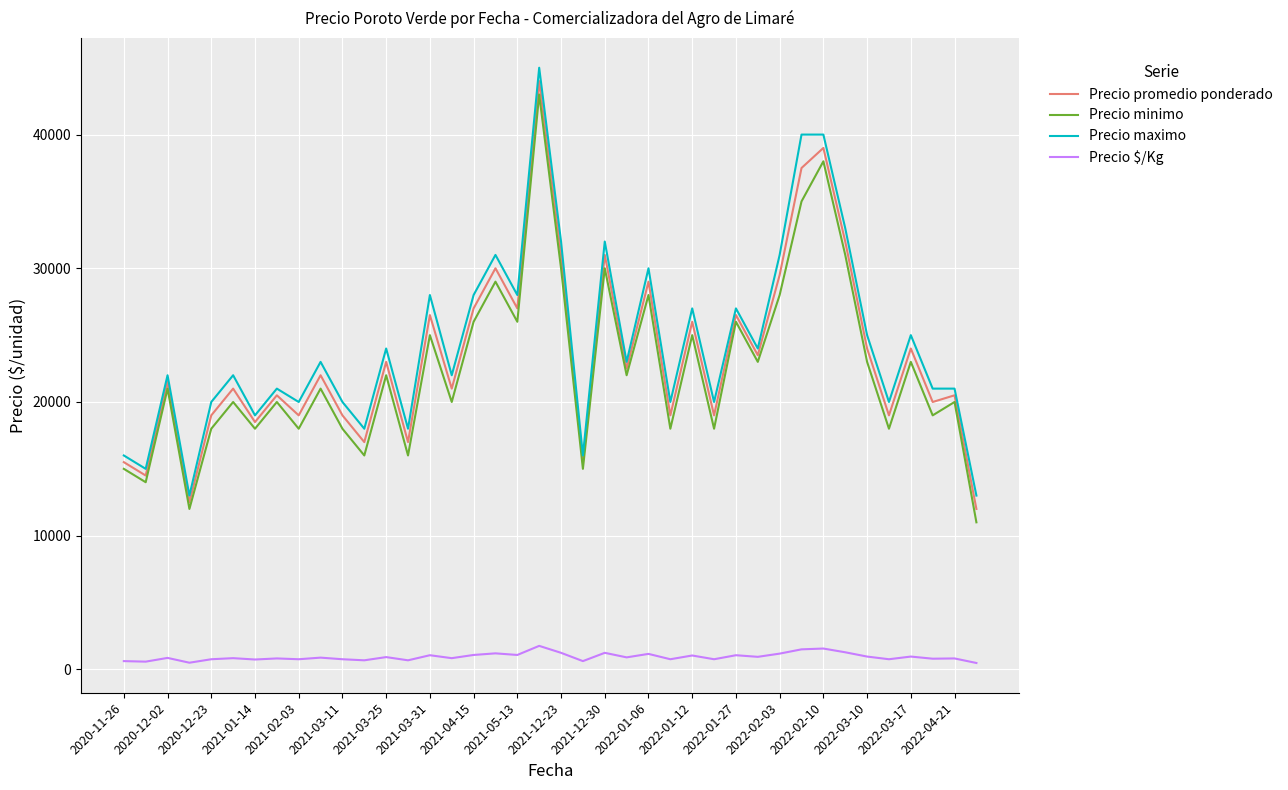

What is the average value of the Precio maximo series?

24325